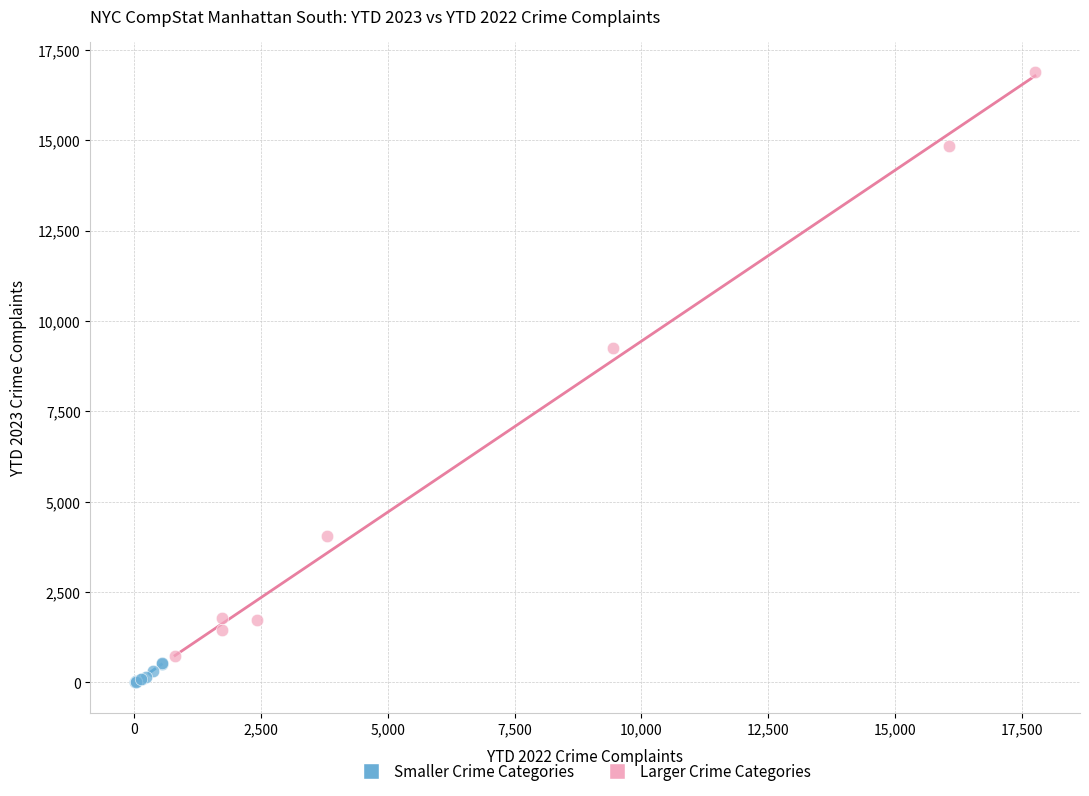

Which series has the largest Y range (max minus min)?

Larger Crime Categories